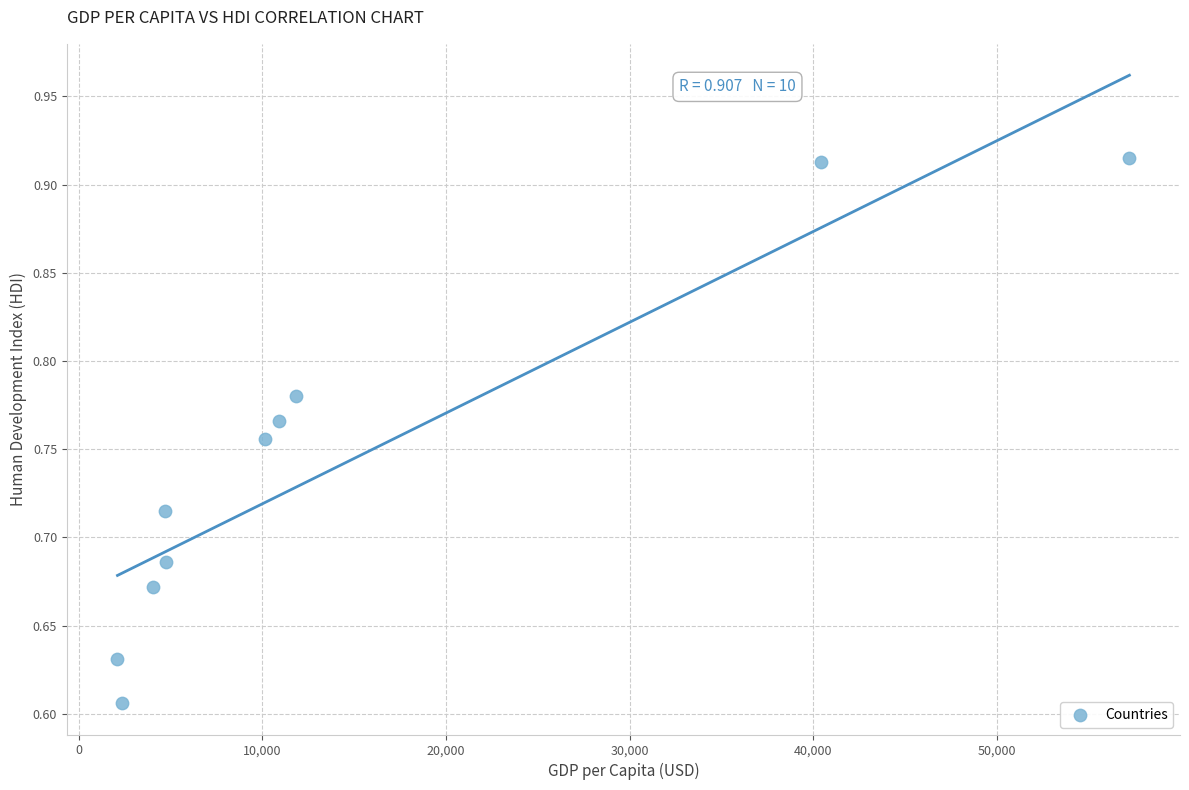

What is the average X value?

14857.7